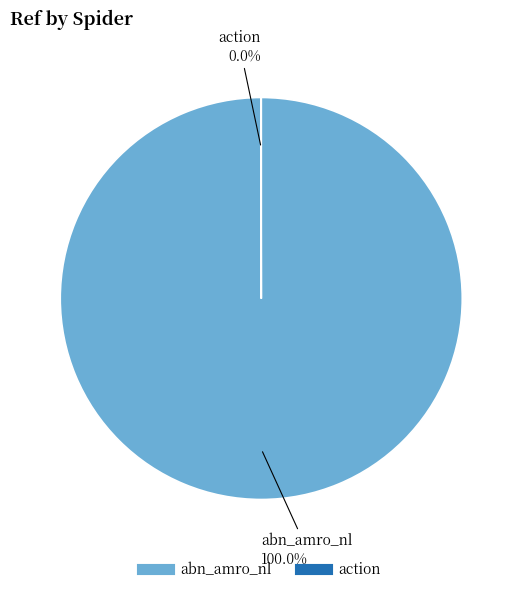

To the nearest percent, what is the average slice percentage?

50%